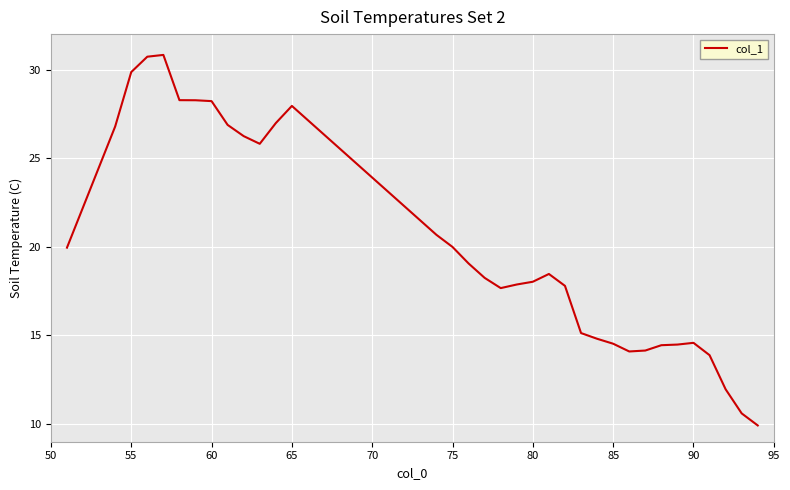

Does the chart display data point markers on the line(s)?

No